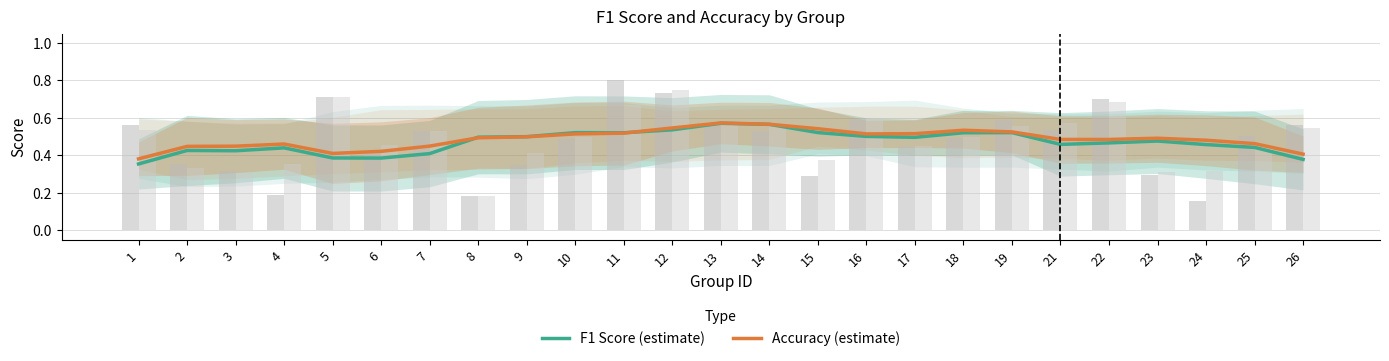

Between 5 and 7, which series saw the biggest shift?

Accuracy (estimate)